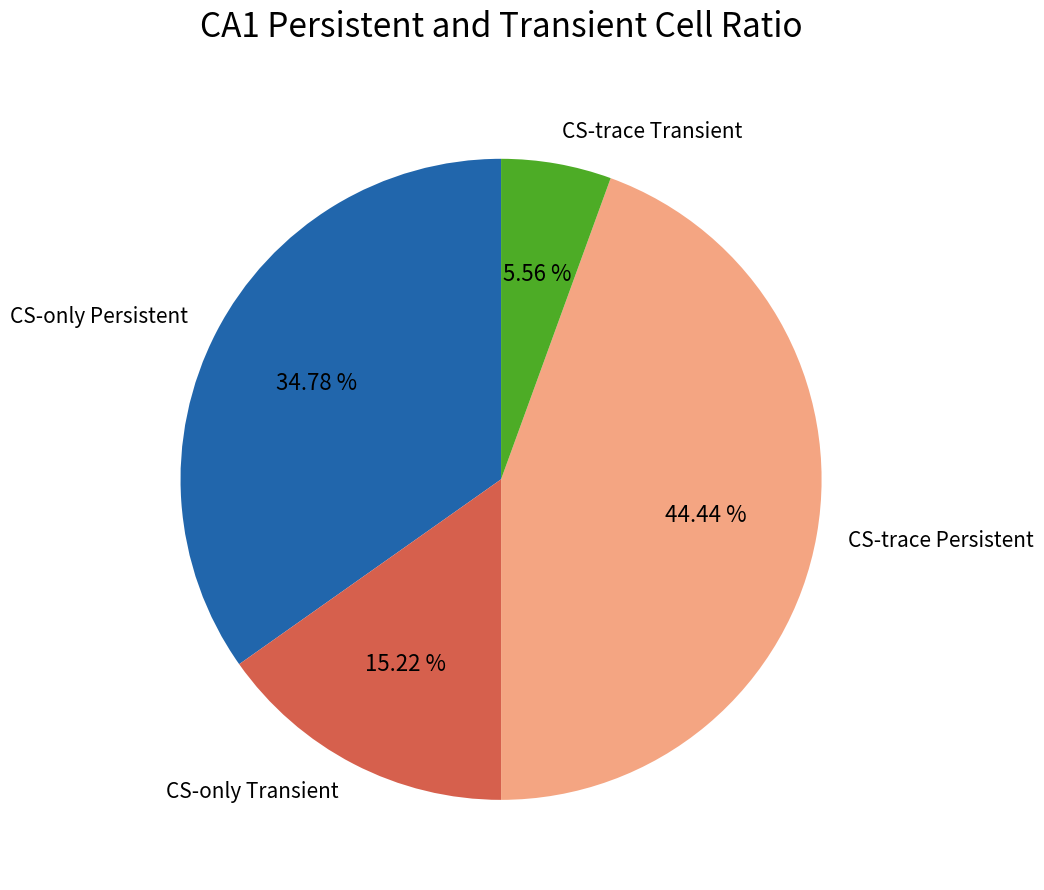

To the nearest percent, what is the difference between the largest and smallest slice percentages?

39%